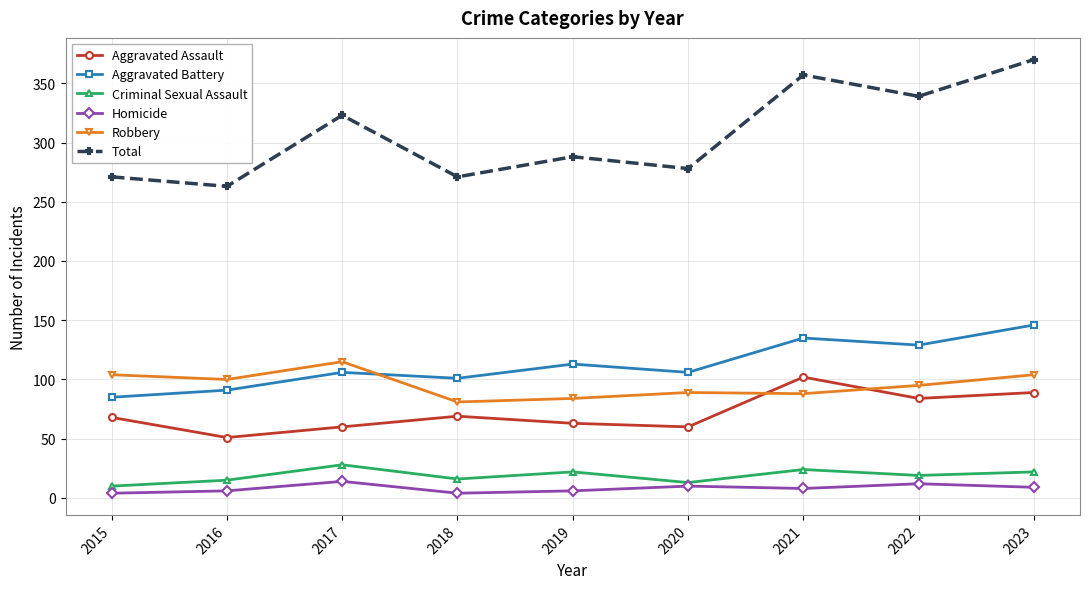

Which category has the lowest value in the Total series?

2016